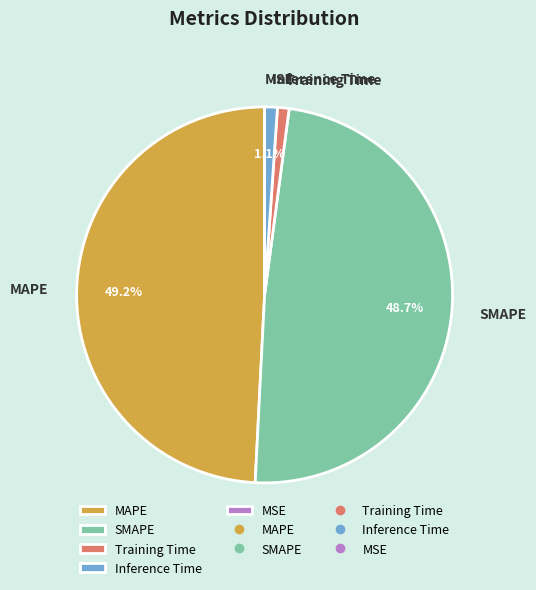

What is the total percentage of Inference Time and SMAPE?

49.8%